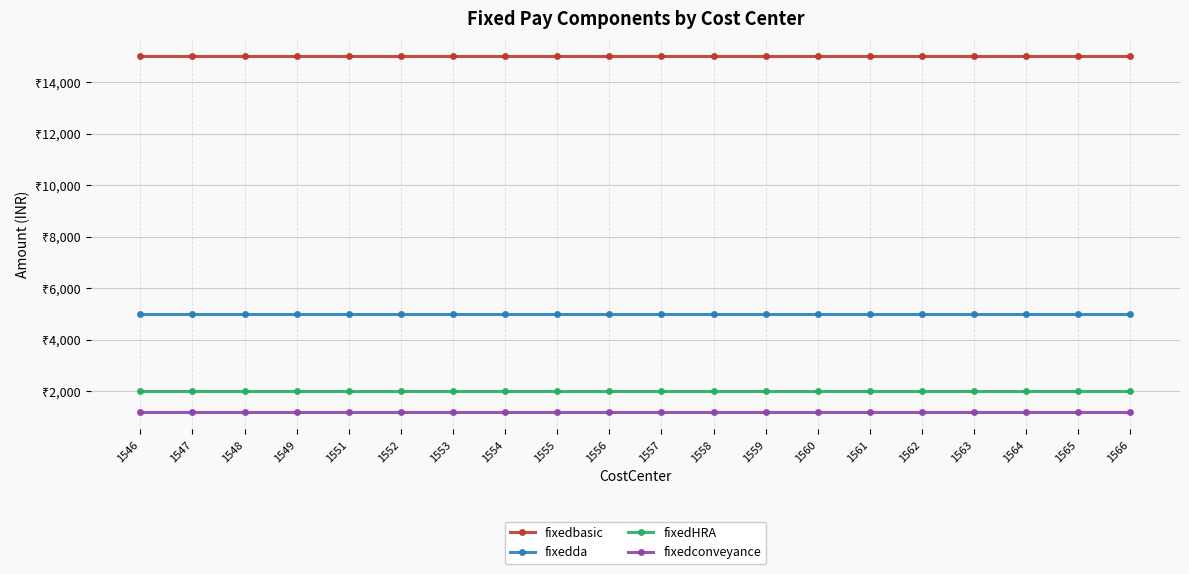

What are all the series names shown in the legend?

fixedbasic, fixedda, fixedHRA, fixedconveyance